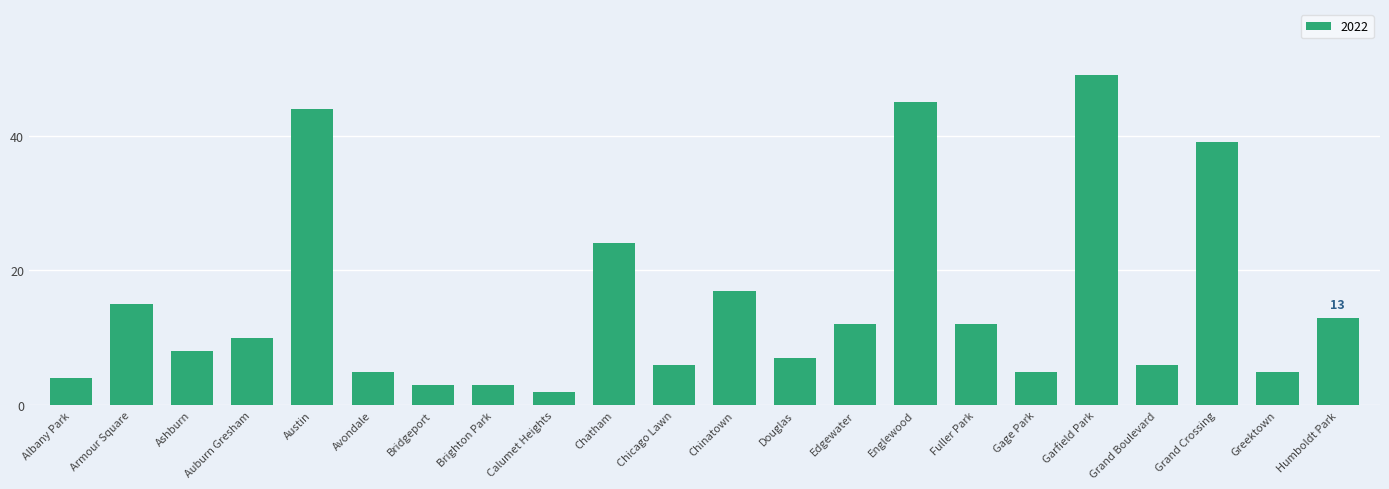

What is the difference between the maximum and minimum values?

47